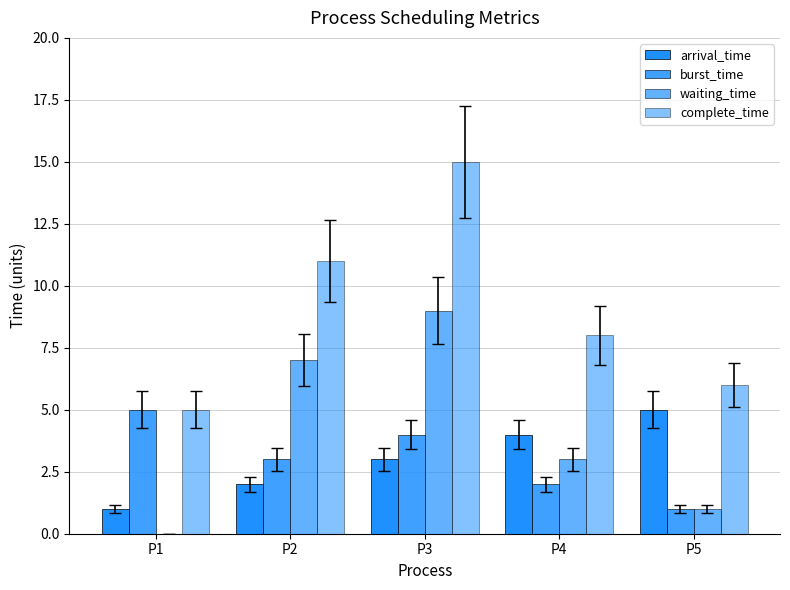

Count the number of categories in the chart.

5